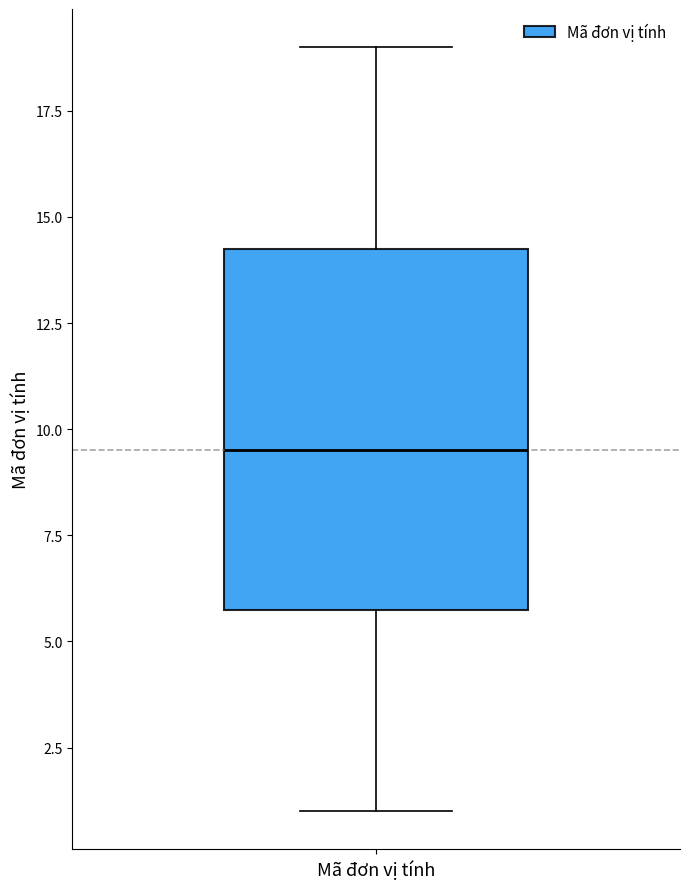

Transcribe this box plot: give where the median line is, the range the box spans, and where the two whiskers end, as read against the y-axis. The values are not printed on the chart, so give them approximately, as read against the axis.

median 9.5, box 6.0 to 14.5, whiskers 1.0 to 19.0